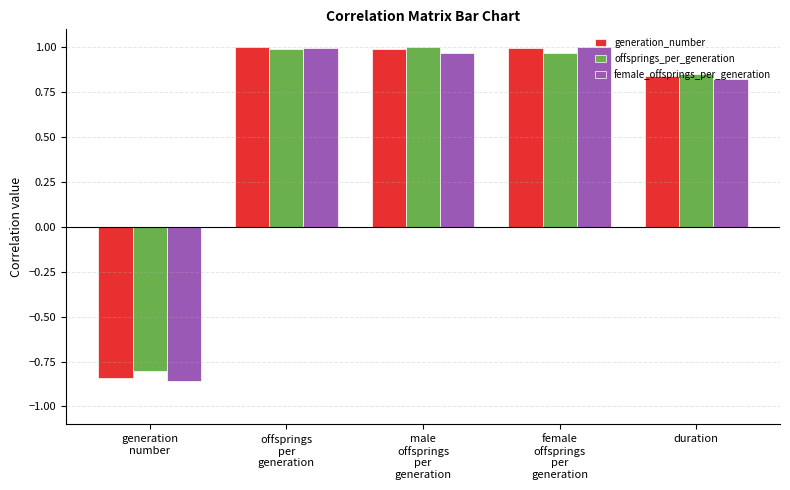

How many negative values does the generation_number series have?

1